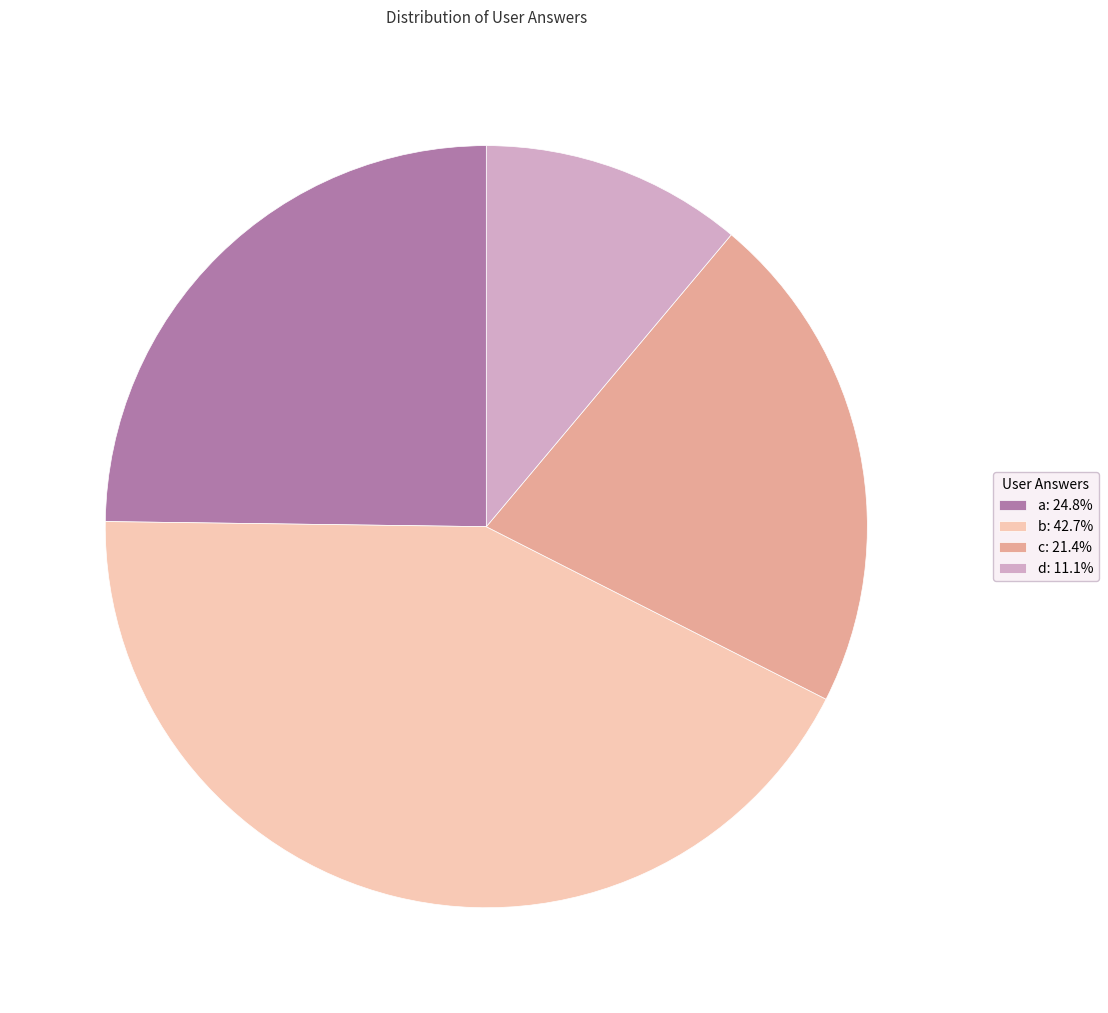

How many slices are in this pie chart?

4